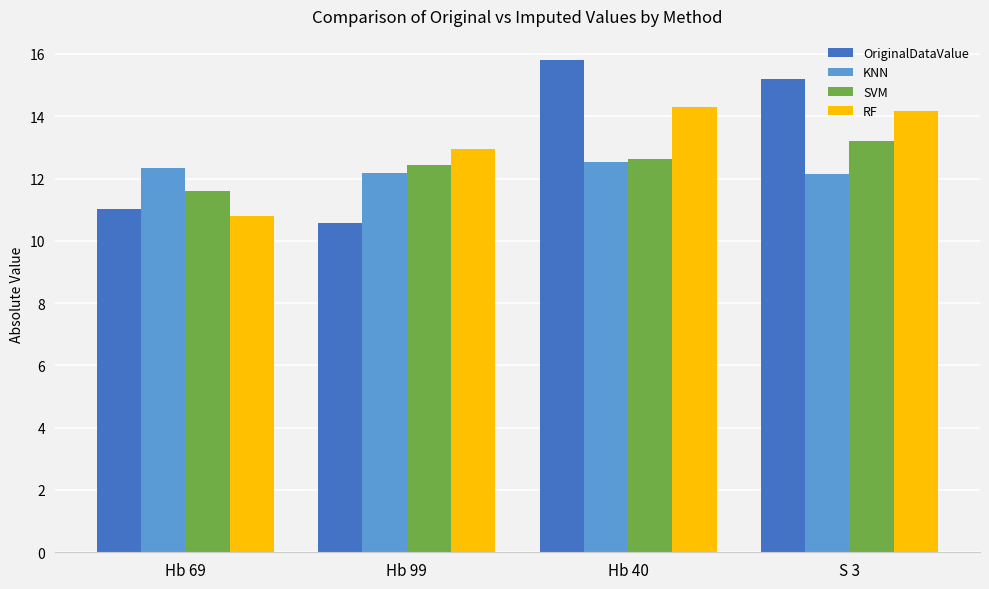

What value does the RF series have at Hb 99?

12.9